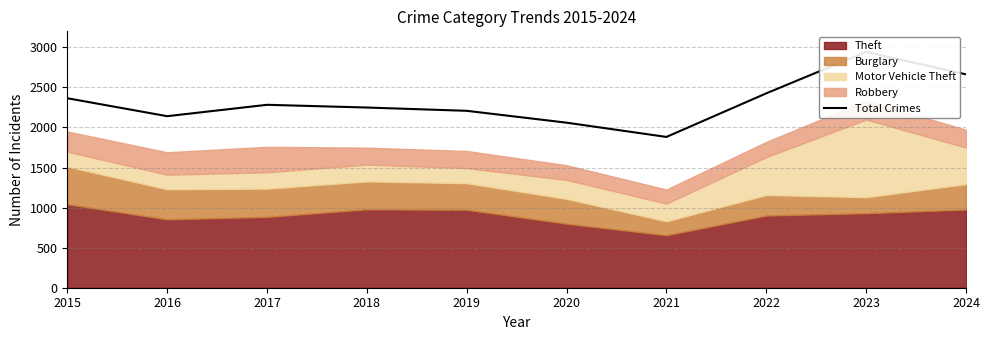

The chart shows a value of 3497 at 2019. True or false?

False